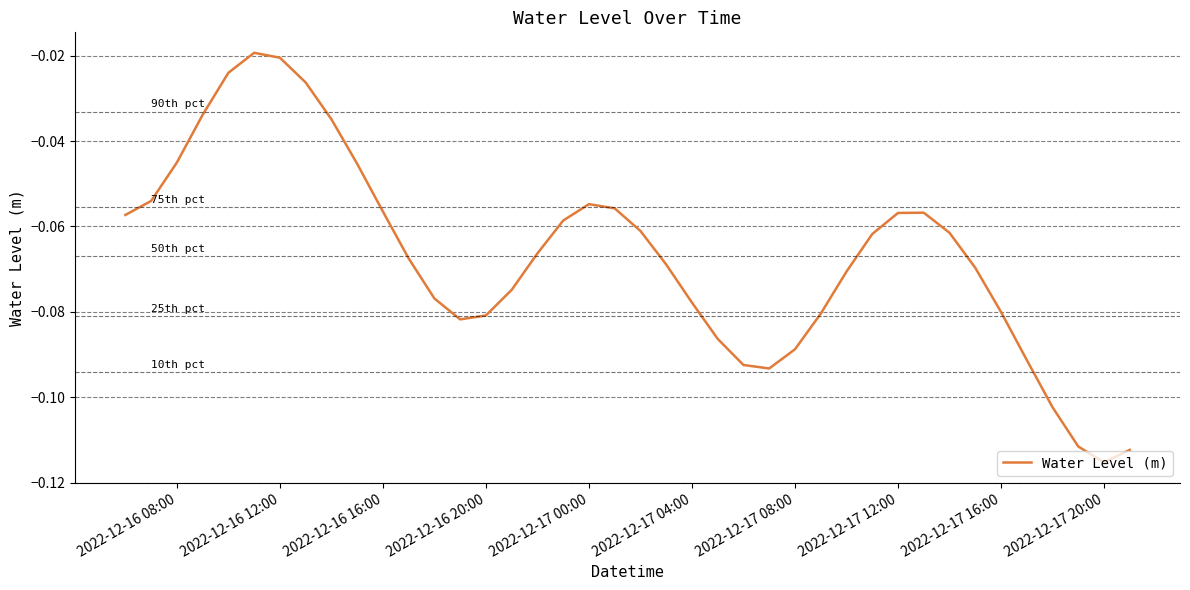

Is this an area chart (filled region under the line)?

No